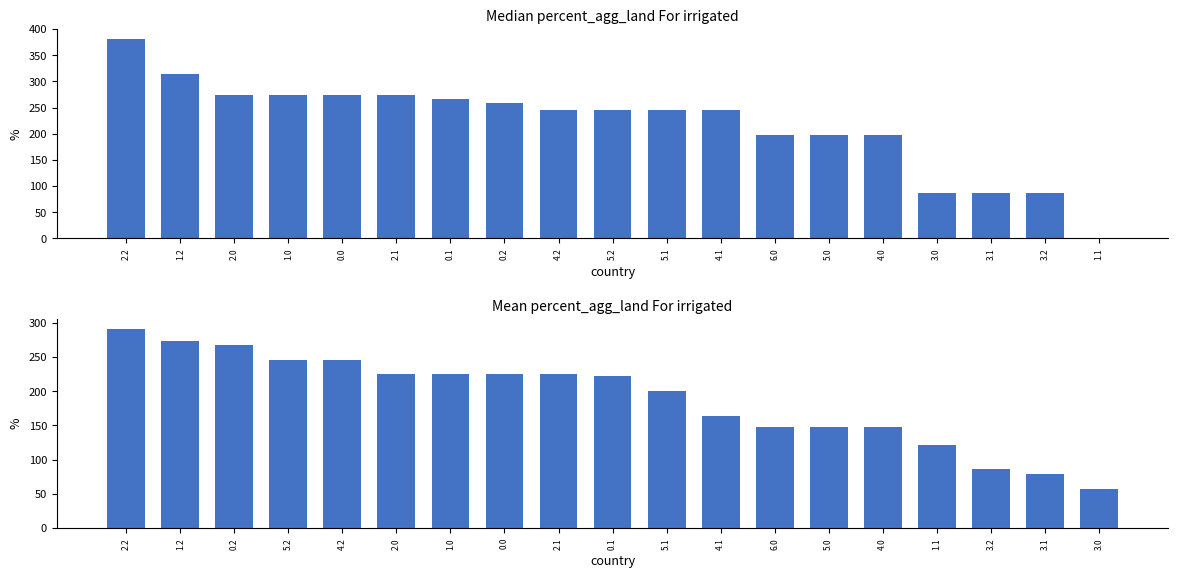

Between 4.0 and 0.2, which is larger?

0.2